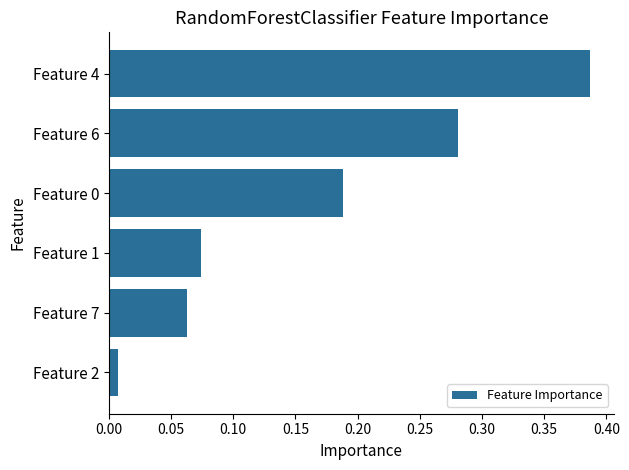

Where is the data nearest to the value 0?

Feature 2